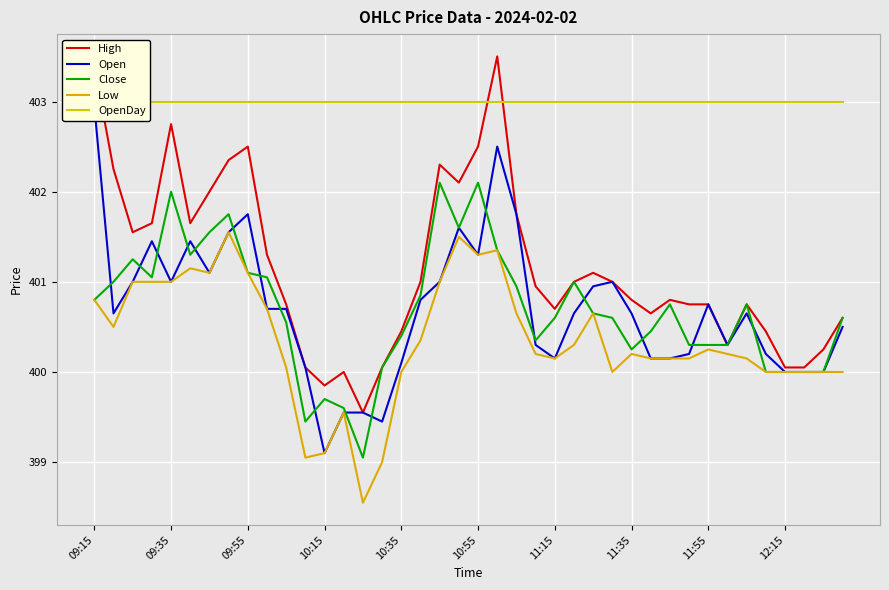

True or false: Low has more than 0 interior local peaks.

True